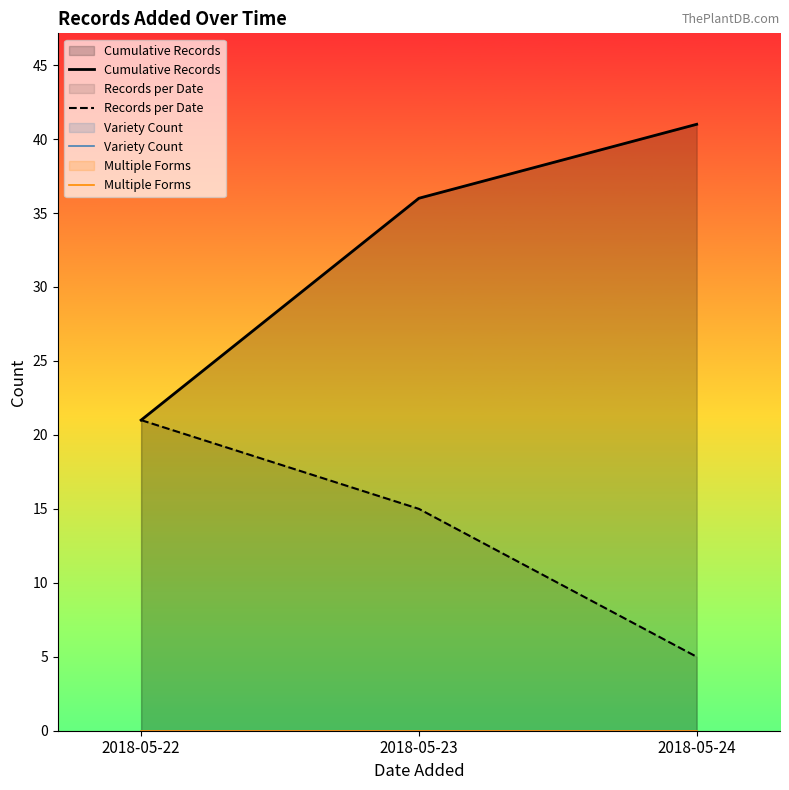

List the series in order of their peak value, highest first.

Cumulative Records, Records per Date, Variety Count, Multiple Forms